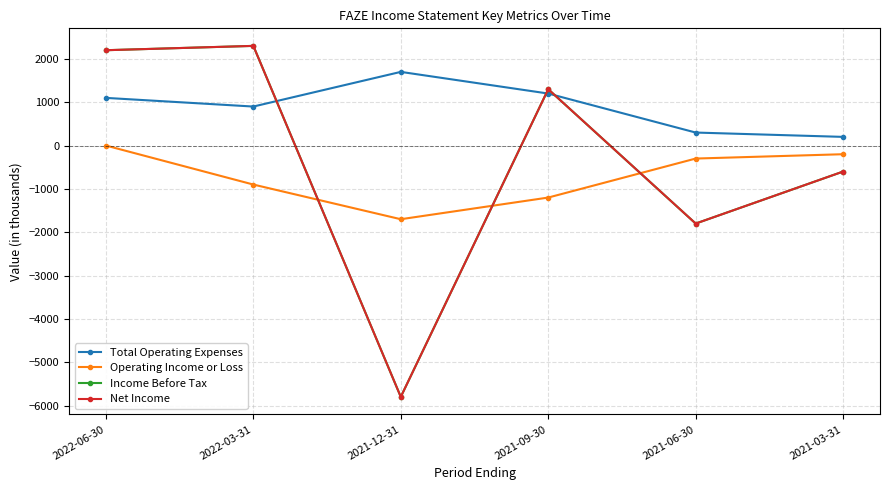

Does the chart have visible grid lines?

Yes